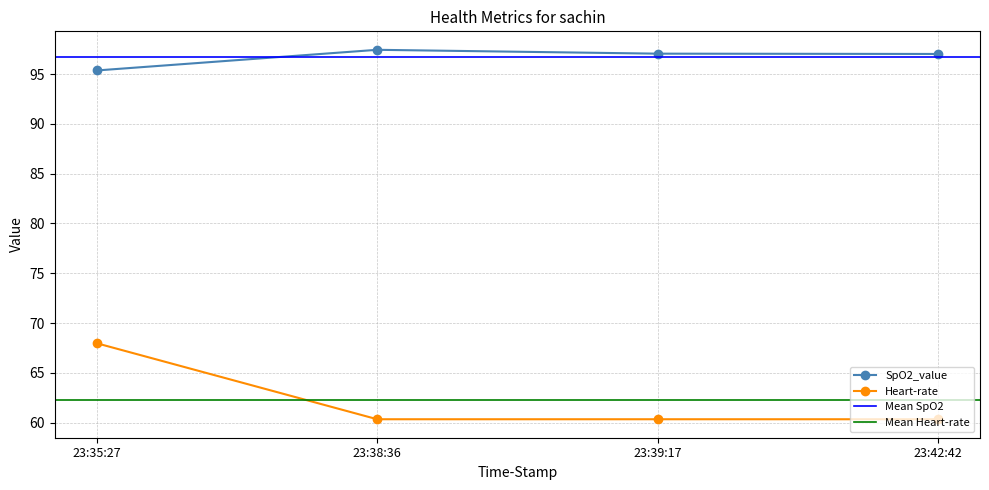

At 23:42:42, list the series in order from largest to smallest.

SpO2_value, Heart-rate